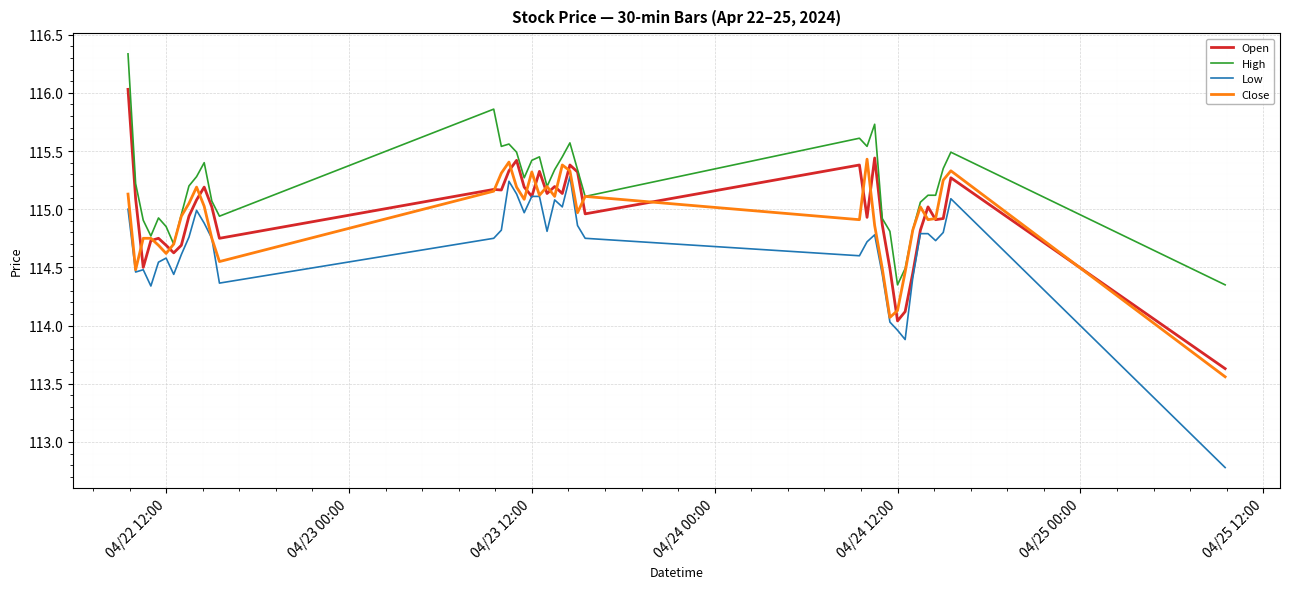

Which series has the largest total across all categories?

High